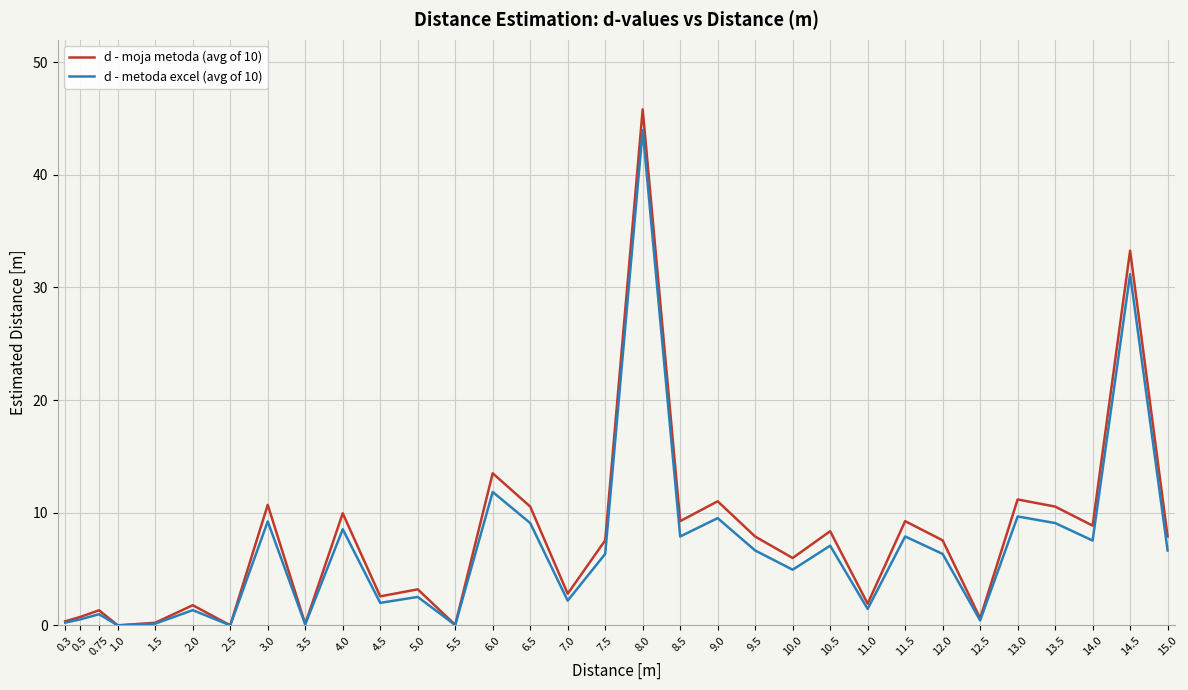

How many lines are shown in the chart?

2